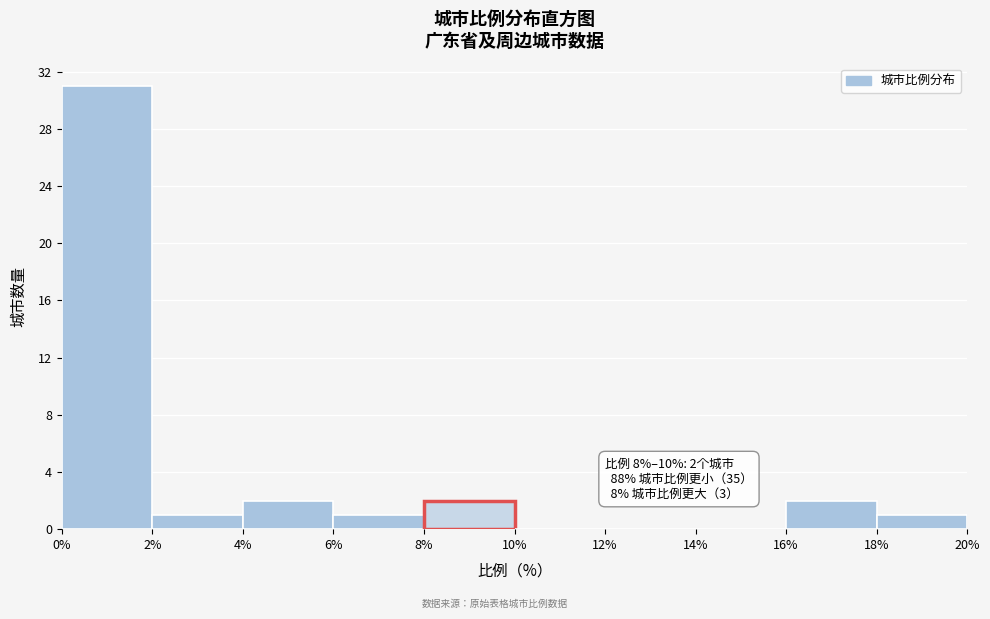

Which range on the x-axis has the tallest bar?

0% to 2%